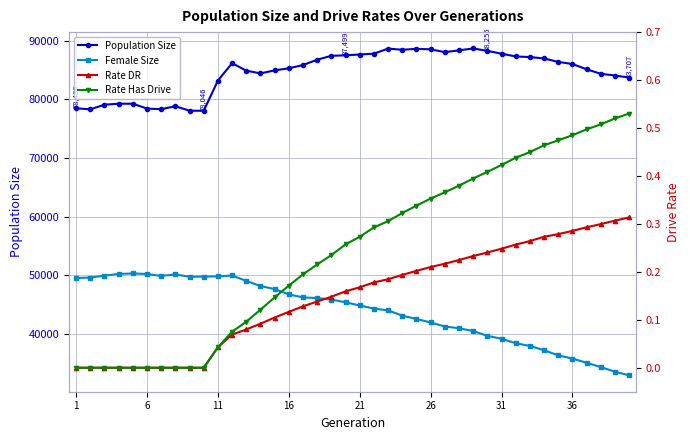

Which series has the largest total across all categories?

Population Size